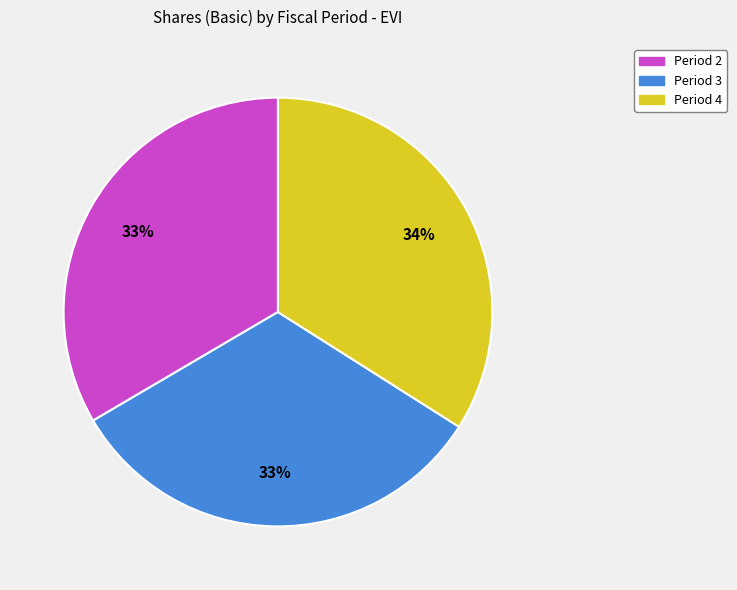

To the nearest percent, what portion does Period 3 represent?

33%